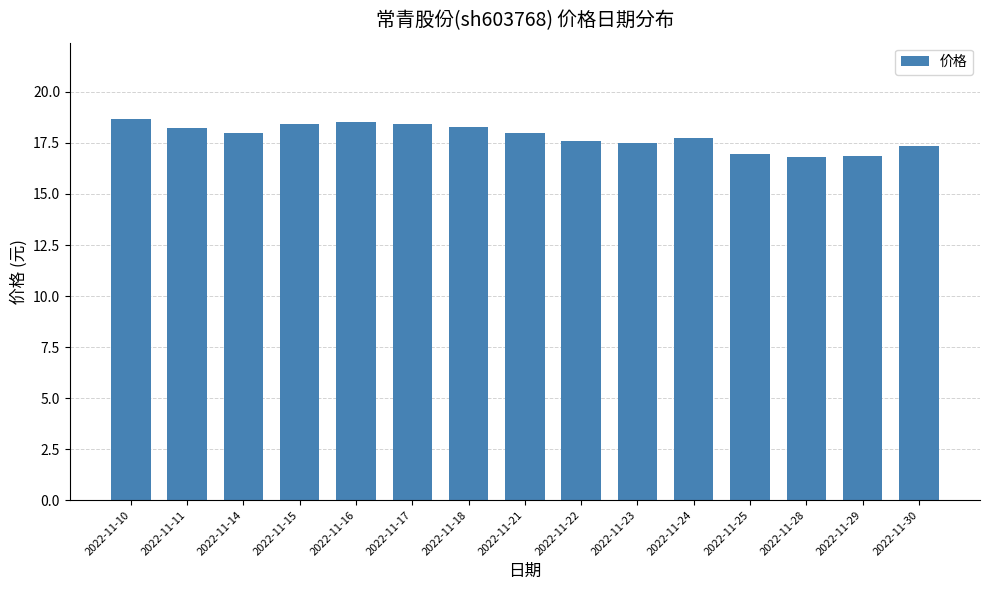

What is the sum of all values?

267.4